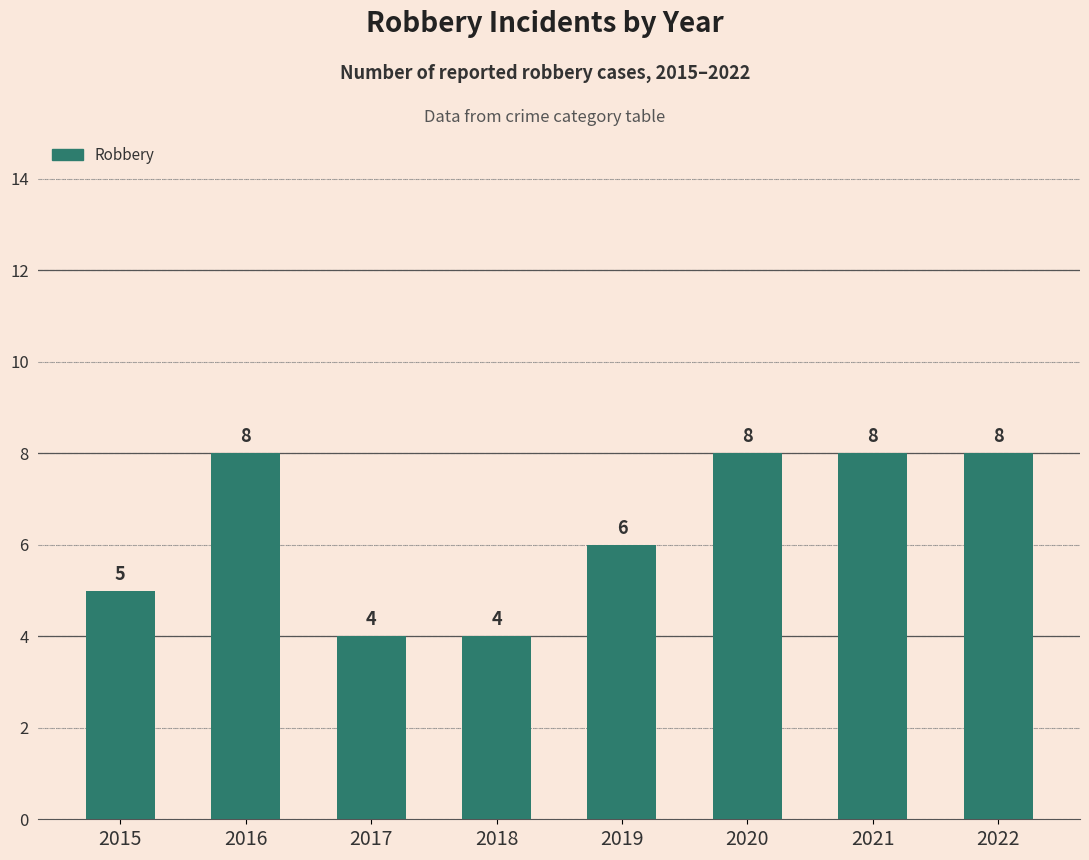

What is the minimum value shown in the chart?

4